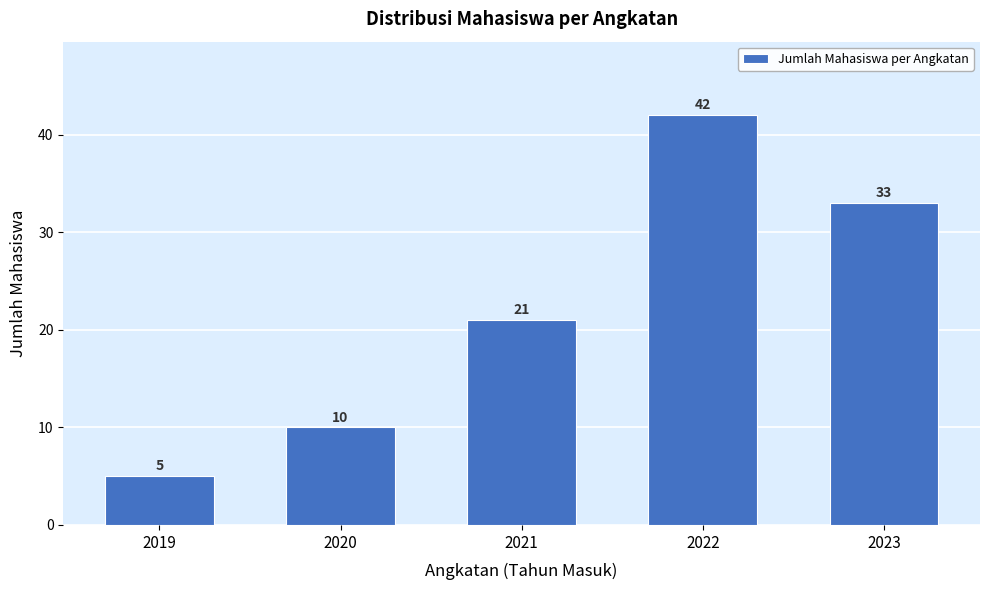

Reading right to left, list all the values displayed in this chart.

2023=33	2022=42	2021=21	2020=10	2019=5